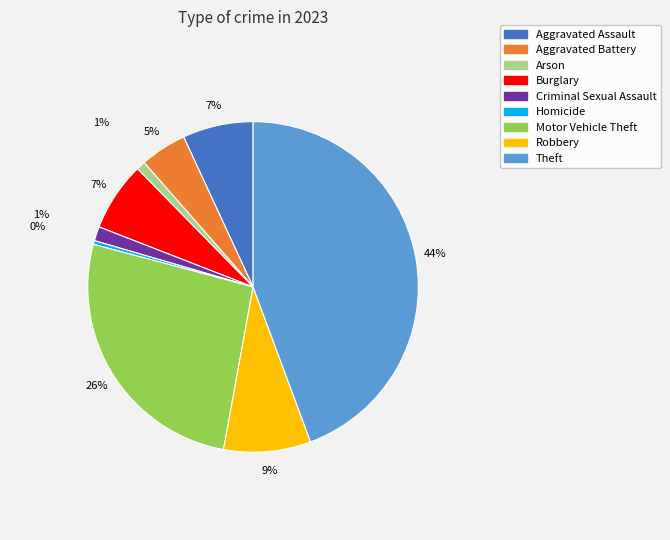

Which category has the smallest portion of the pie?

Homicide